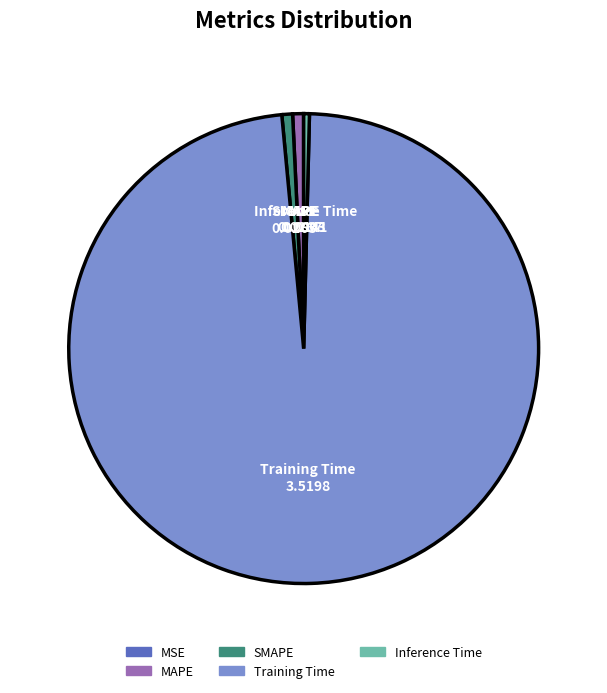

Is it true that Inference Time is 0% of the pie?

True